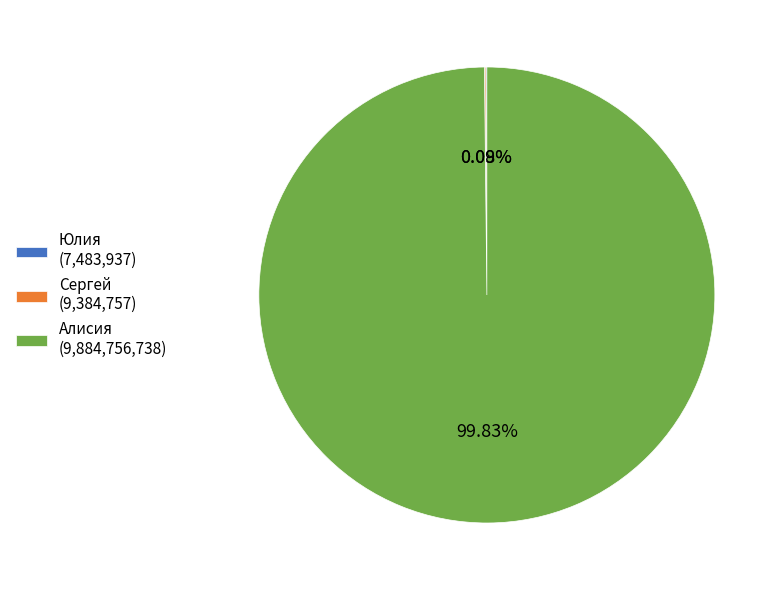

Is Алисия (9,884,756,738) the majority of the pie?

Yes